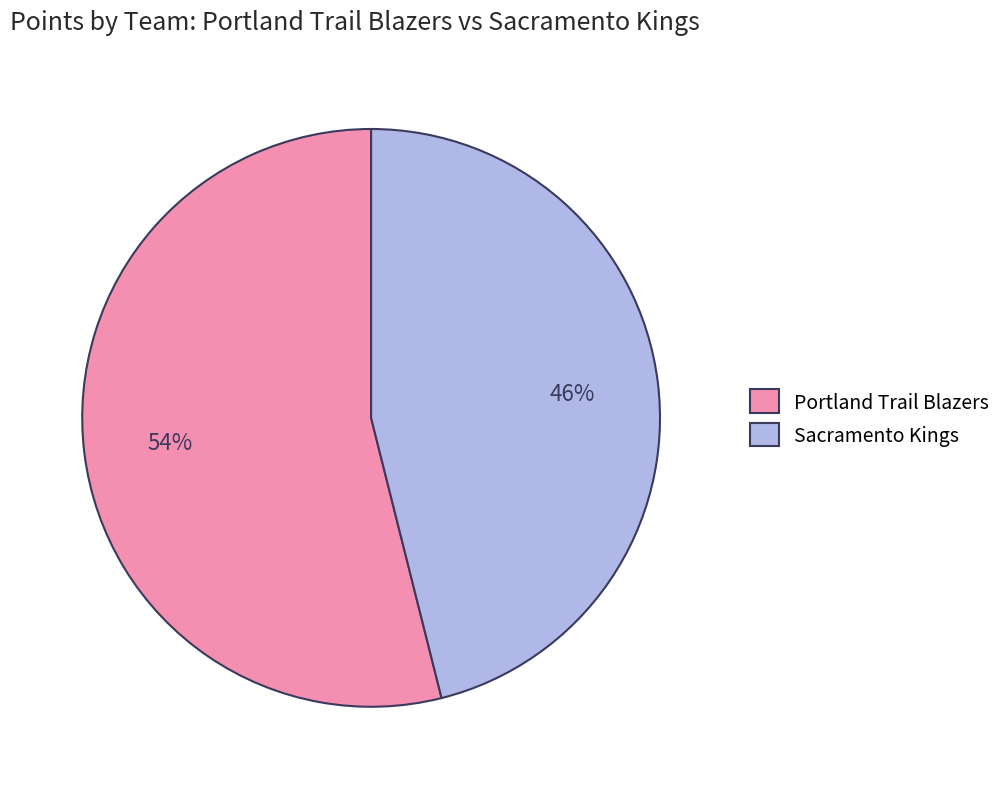

How many slices are in this pie chart?

2